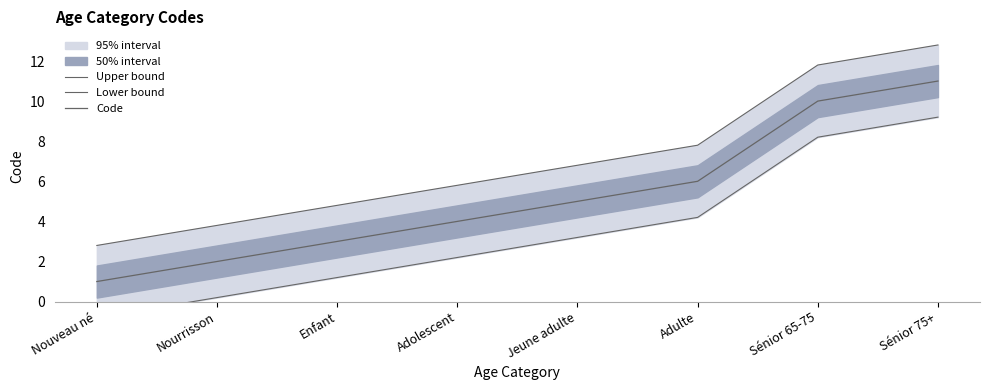

Reading left to right, transcribe all the data shown in this chart.

Upper bound: 2.8	3.8	4.8	5.8	6.8	7.8	11.8	12.8
Lower bound: -0.8	0.2	1.2	2.2	3.2	4.2	8.2	9.2
Code: 1.0	2.0	3.0	4.0	5.0	6.0	10.0	11.0